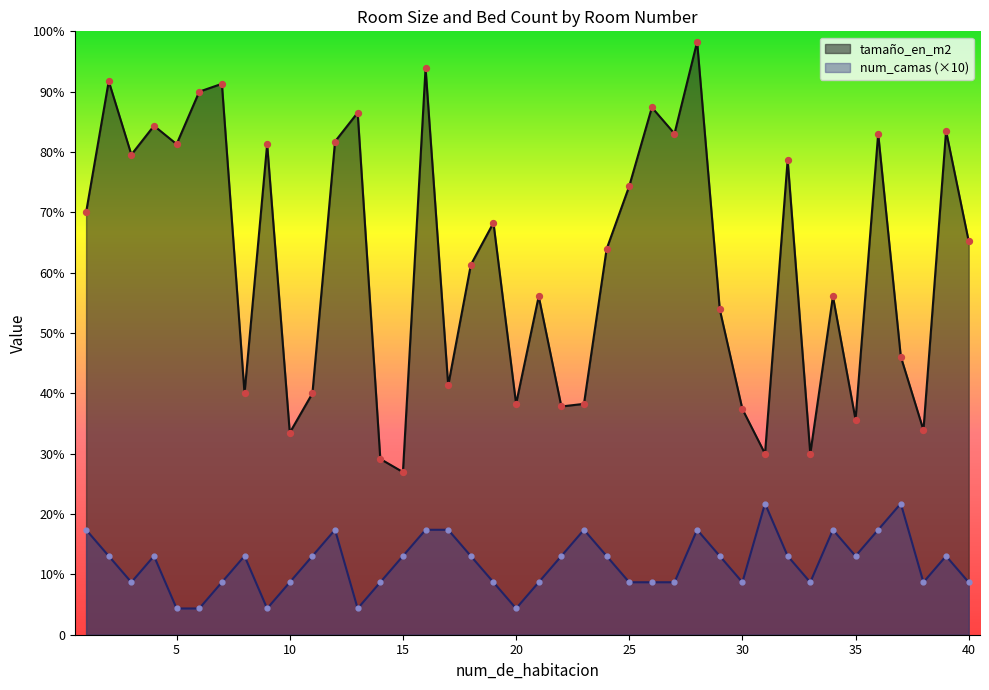

What is the total value across all series at 39?

222